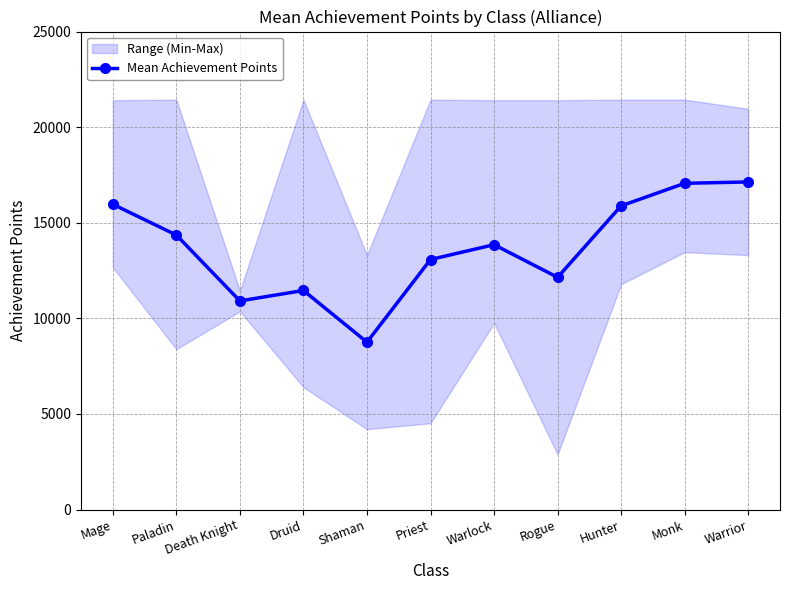

What is the ratio of the value at Death Knight to the value at Warlock?

0.8